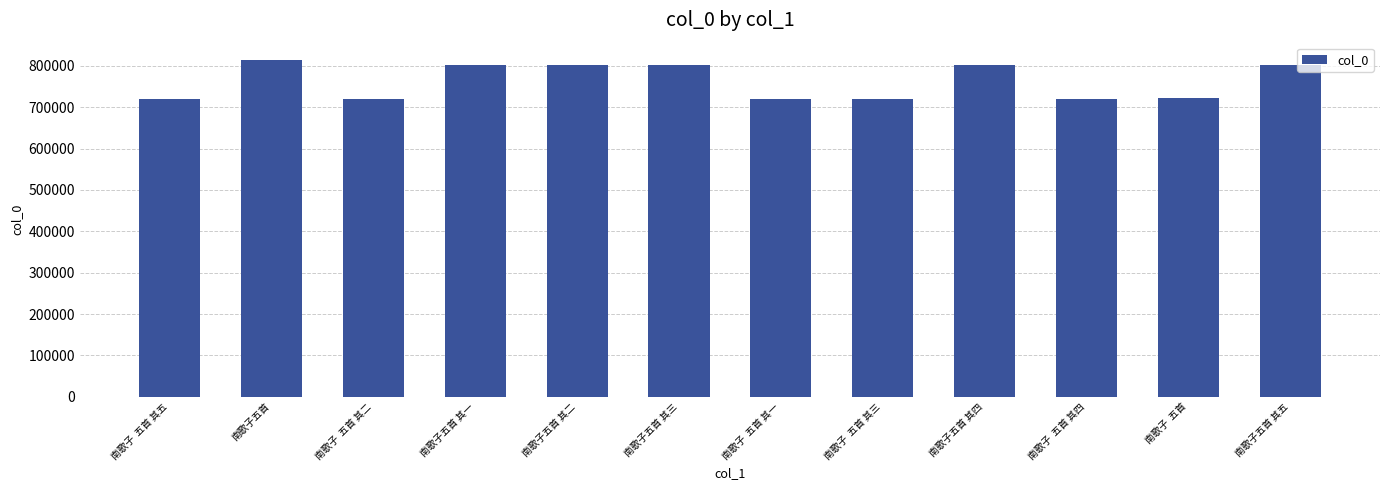

Which has a higher value, 南歌子五首 其三 or 南歌子五首?

南歌子五首